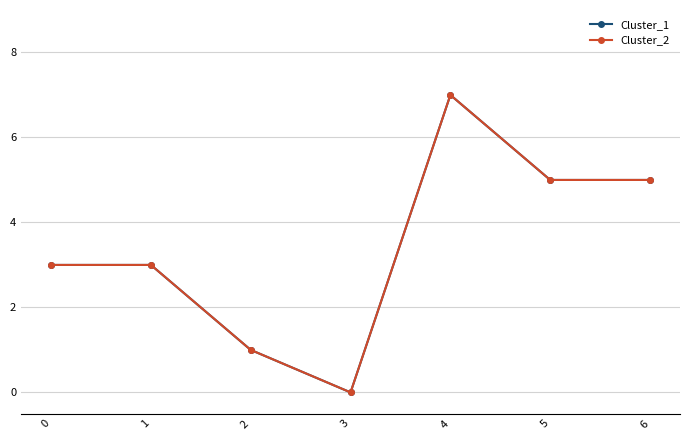

Reading left to right, transcribe all the data shown in this chart.

Cluster_1: 3	3	1	0	7	5	5
Cluster_2: 3	3	1	0	7	5	5